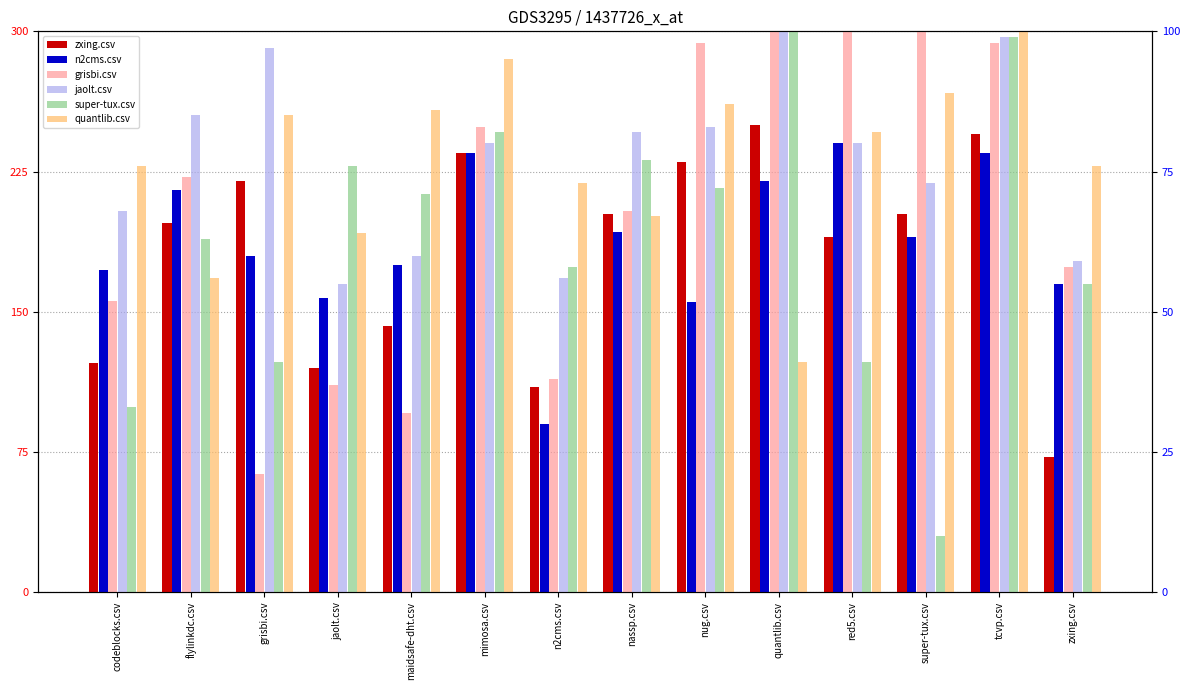

What is the sum of the super-tux.csv values at zxing.csv and nassp.csv?

132.0